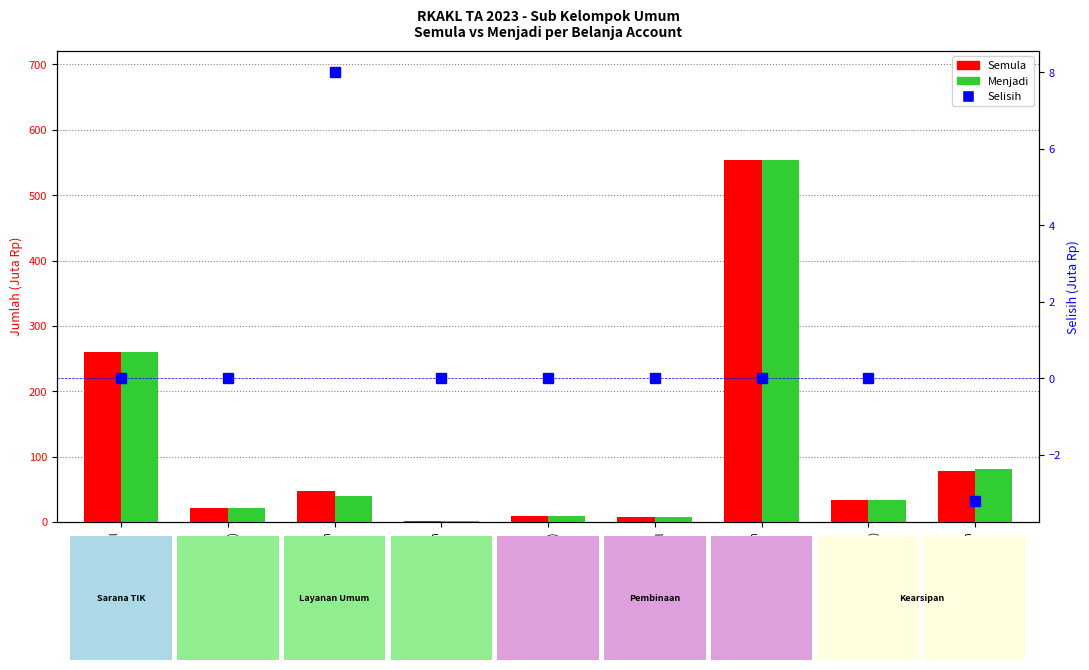

At which label is Menjadi (Juta Rp) closest to 278?

Belanja Modal
Peralatan